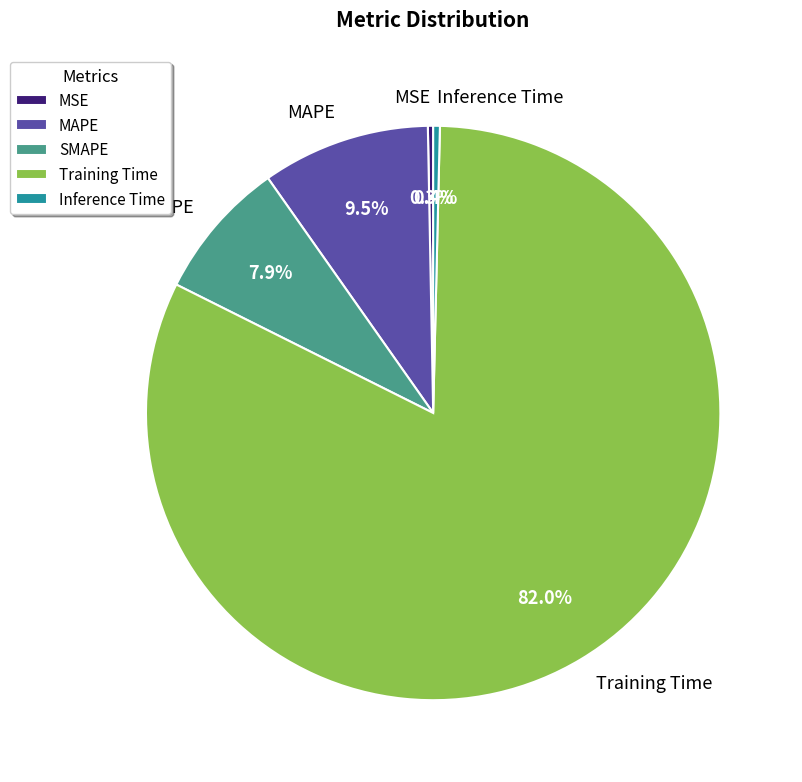

Is Inference Time the majority of the pie?

No